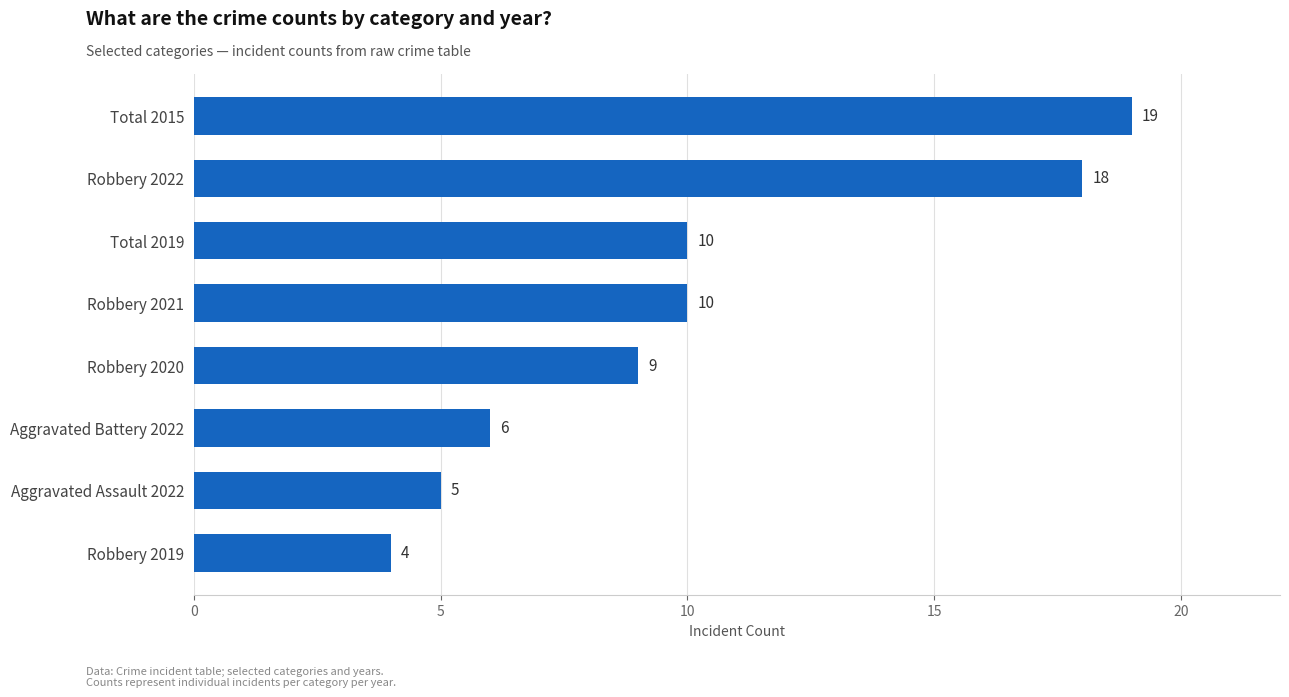

Count the number of data series in this chart.

1